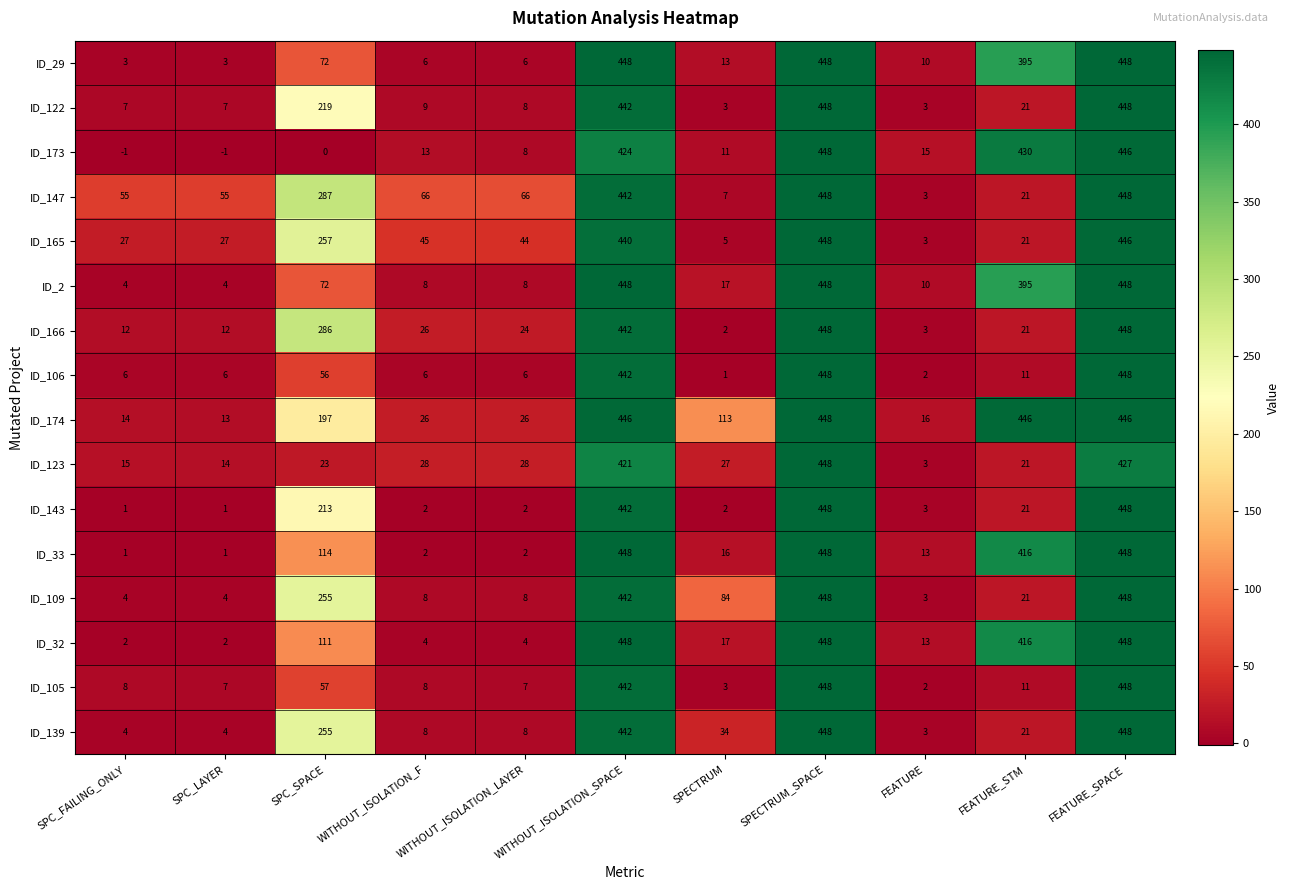

Is the value of ID_173 at SPC_LAYER greater than the value of ID_105 at WITHOUT_ISOLATION_SPACE?

No